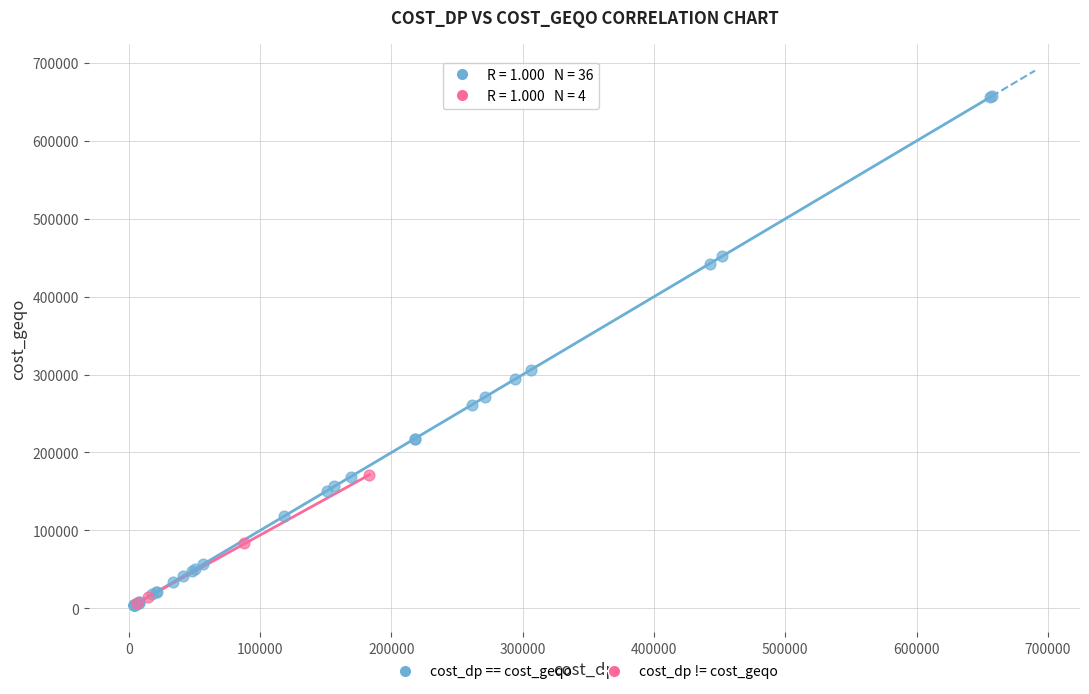

Which series has the widest spread of Y values?

cost_dp == cost_geqo